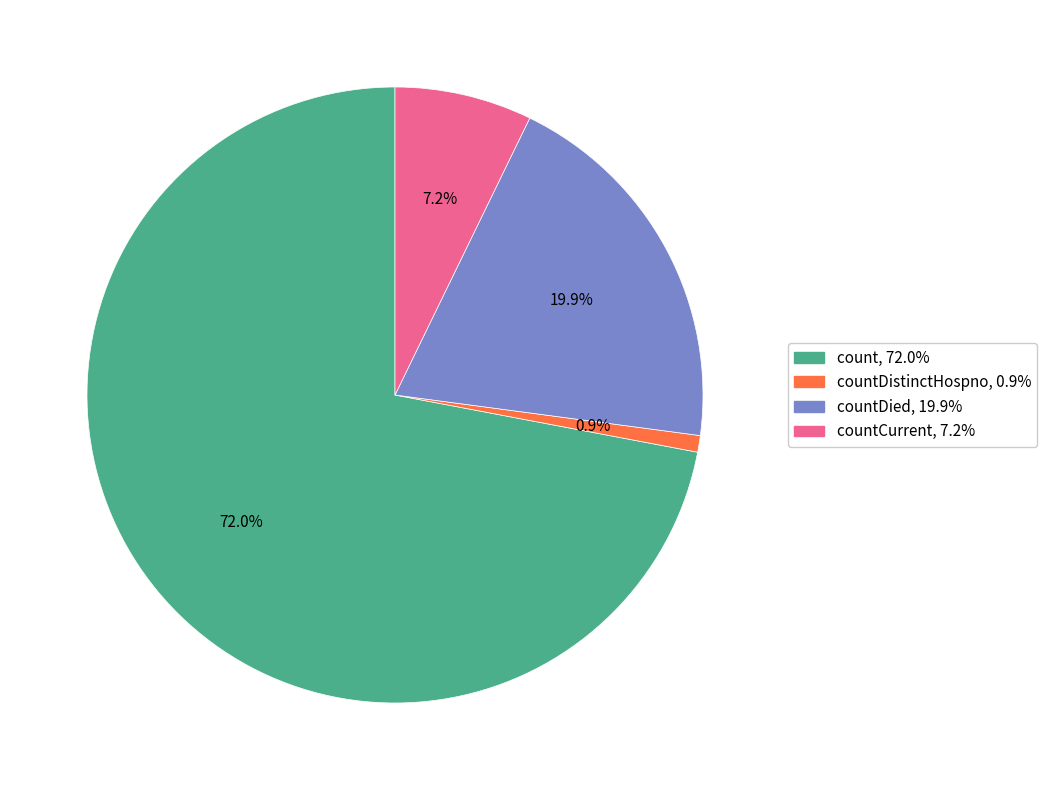

Is there a majority slice in this chart?

Yes